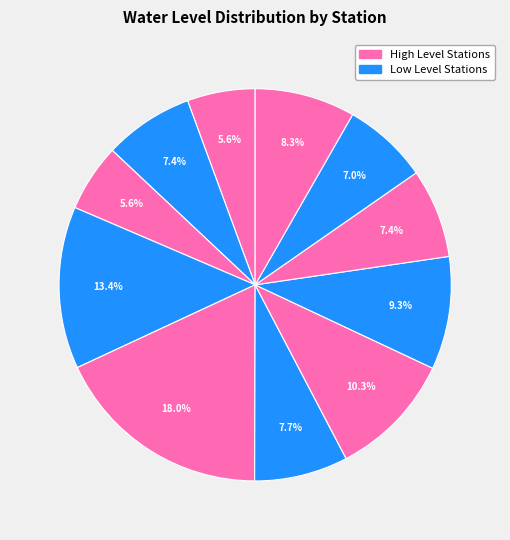

How many segments does this pie chart have?

11